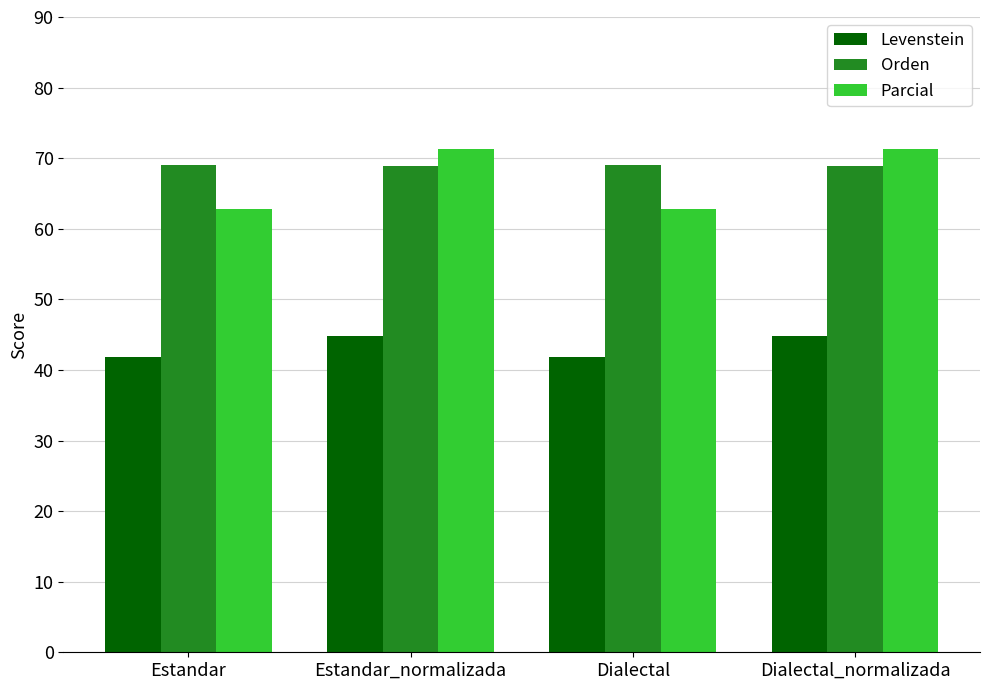

What position from the left is Dialectal_normalizada?

4